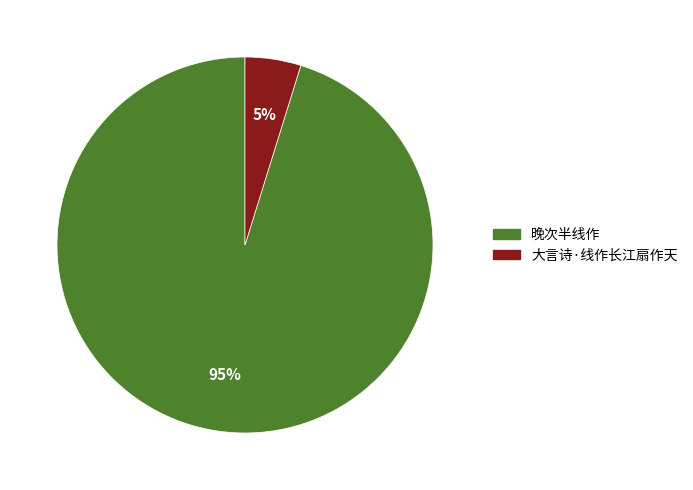

Between 晚次半线作 and 大言诗·线作长江扇作天, which is larger?

晚次半线作